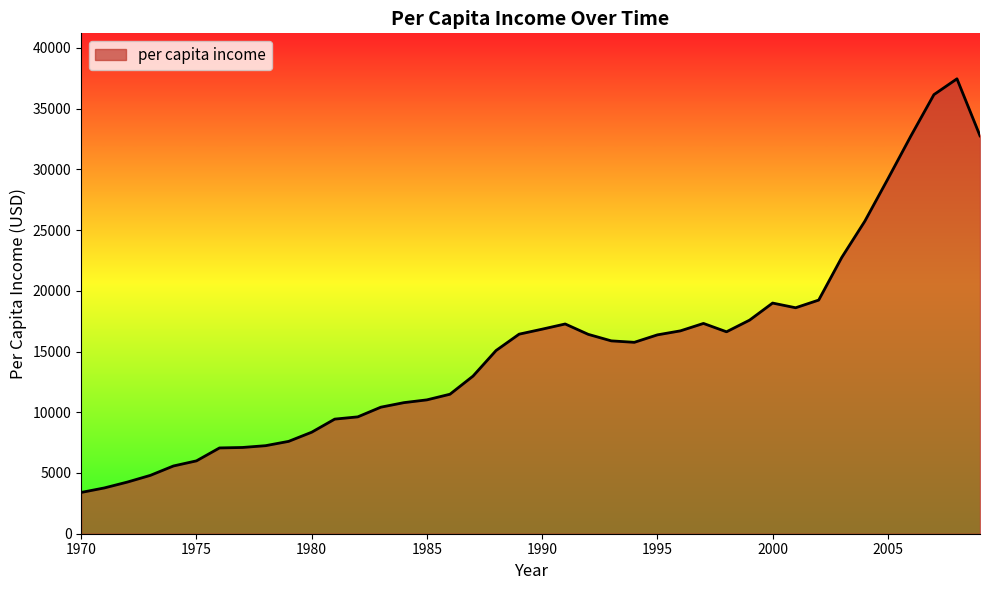

What is the difference between the maximum and minimum values?

34047.2